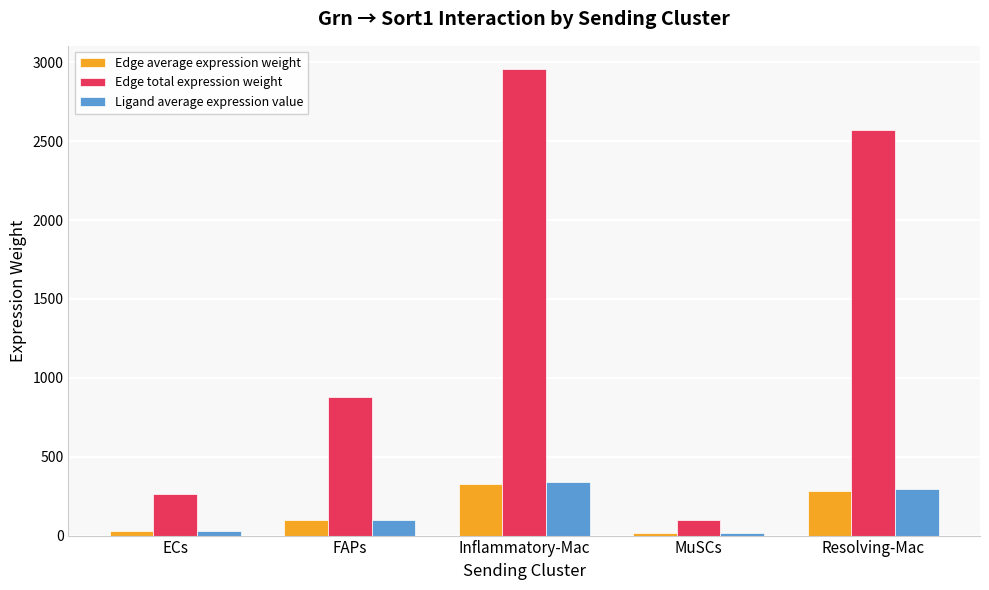

Is the value of Edge total expression weight at ECs greater than the value of Ligand average expression value at FAPs?

Yes